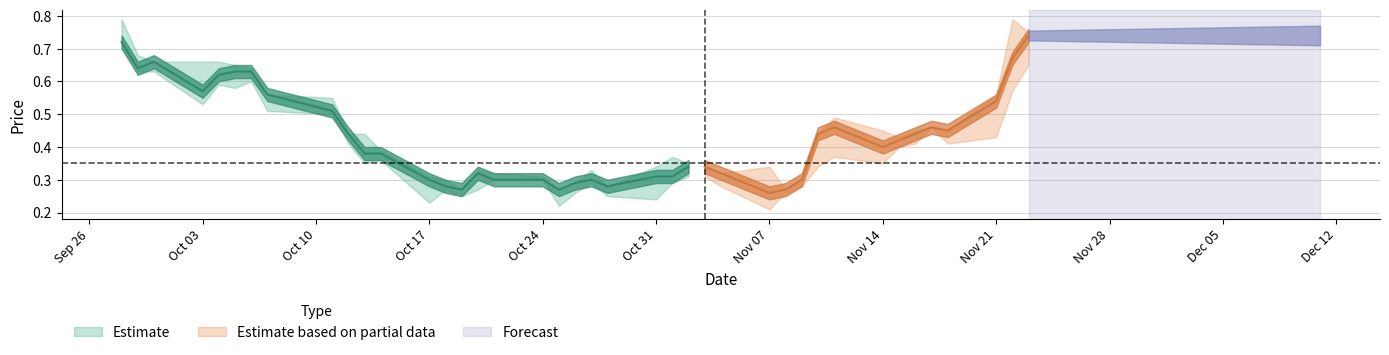

What is the difference between the highest and lowest values at 31?

0.1